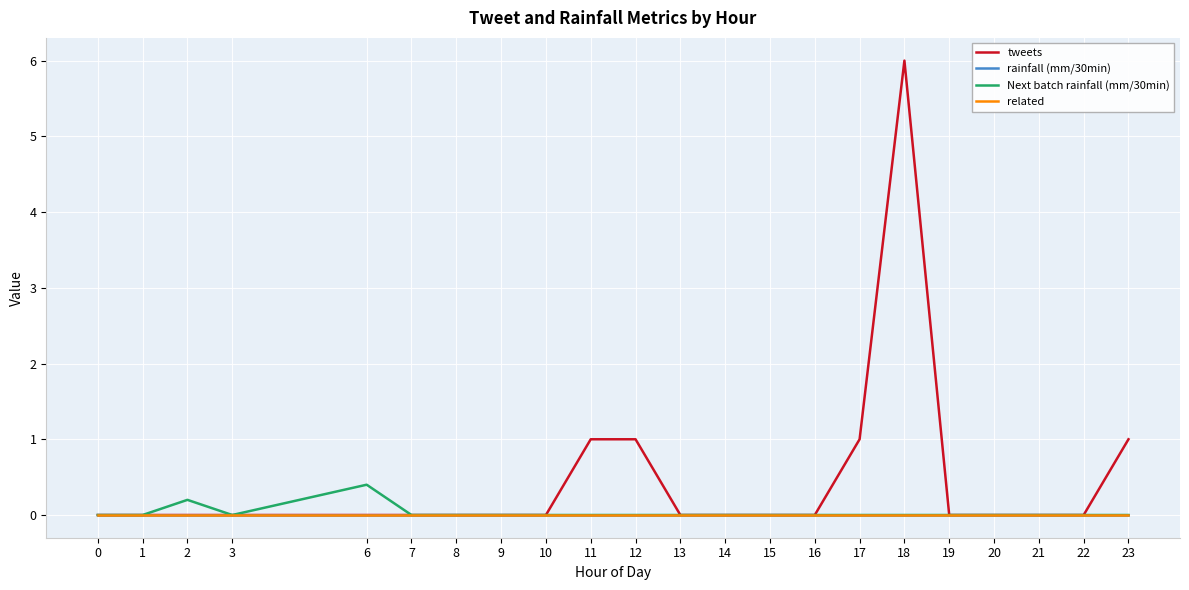

Which series has the largest total across all categories?

tweets